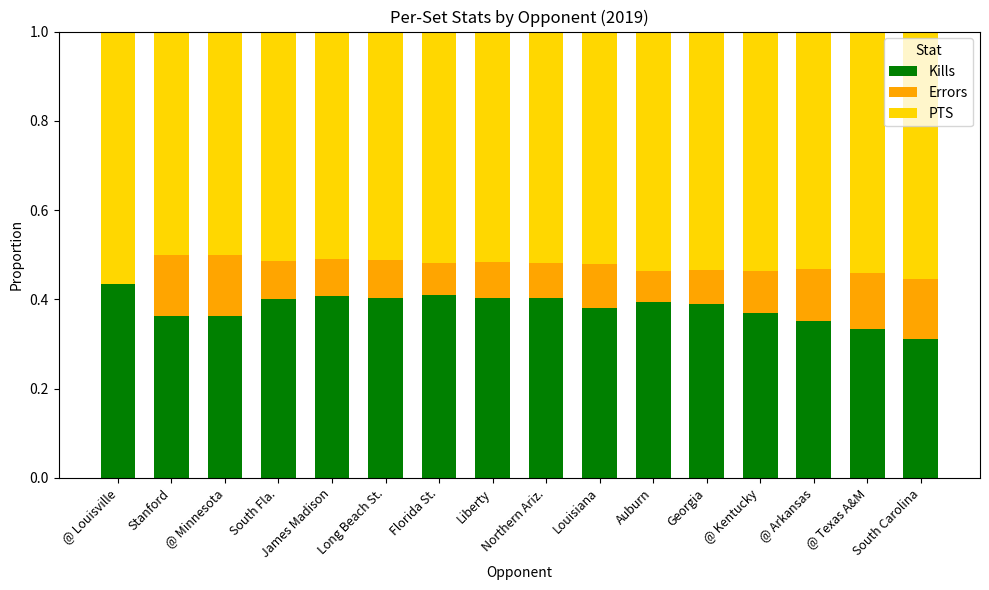

Are the bars horizontal?

No